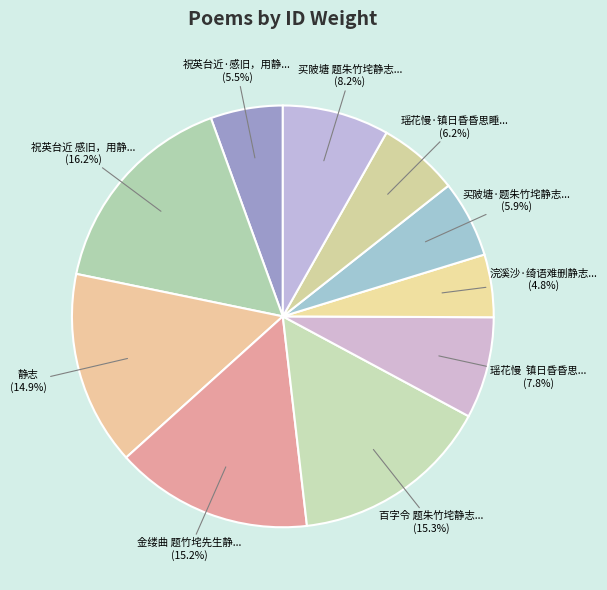

To the nearest percent, what is the average slice percentage?

10%